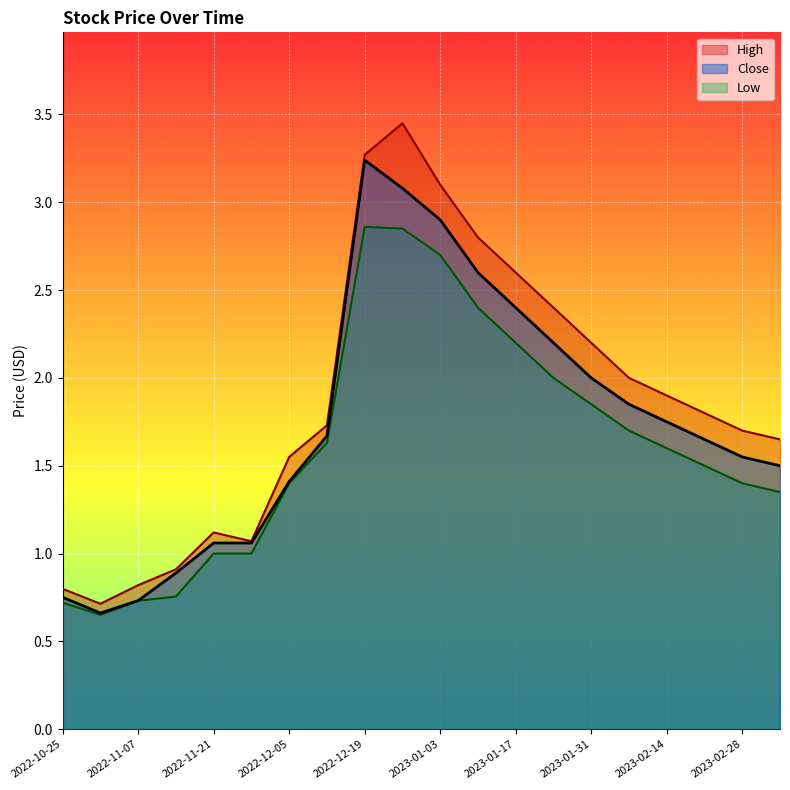

Reading left to right, extract all data points from this chart.

High: 2022-10-25=0.8	2022-10-31=0.7	2022-11-07=0.8	2022-11-14=0.9	2022-11-21=1.1	2022-11-28=1.1	2022-12-05=1.6	2022-12-12=1.7	2022-12-19=3.3	2022-12-26=3.5	2023-01-03=3.1	2023-01-10=2.8	2023-01-17=2.6	2023-01-24=2.4	2023-01-31=2.2	2023-02-07=2.0	2023-02-14=1.9	2023-02-21=1.8	2023-02-28=1.7	2023-03-07=1.6
Close: 2022-10-25=0.8	2022-10-31=0.7	2022-11-07=0.7	2022-11-14=0.9	2022-11-21=1.1	2022-11-28=1.1	2022-12-05=1.4	2022-12-12=1.7	2022-12-19=3.2	2022-12-26=3.1	2023-01-03=2.9	2023-01-10=2.6	2023-01-17=2.4	2023-01-24=2.2	2023-01-31=2.0	2023-02-07=1.9	2023-02-14=1.8	2023-02-21=1.6	2023-02-28=1.6	2023-03-07=1.5
Low: 2022-10-25=0.7	2022-10-31=0.7	2022-11-07=0.7	2022-11-14=0.8	2022-11-21=1.0	2022-11-28=1.0	2022-12-05=1.4	2022-12-12=1.6	2022-12-19=2.9	2022-12-26=2.9	2023-01-03=2.7	2023-01-10=2.4	2023-01-17=2.2	2023-01-24=2.0	2023-01-31=1.9	2023-02-07=1.7	2023-02-14=1.6	2023-02-21=1.5	2023-02-28=1.4	2023-03-07=1.4